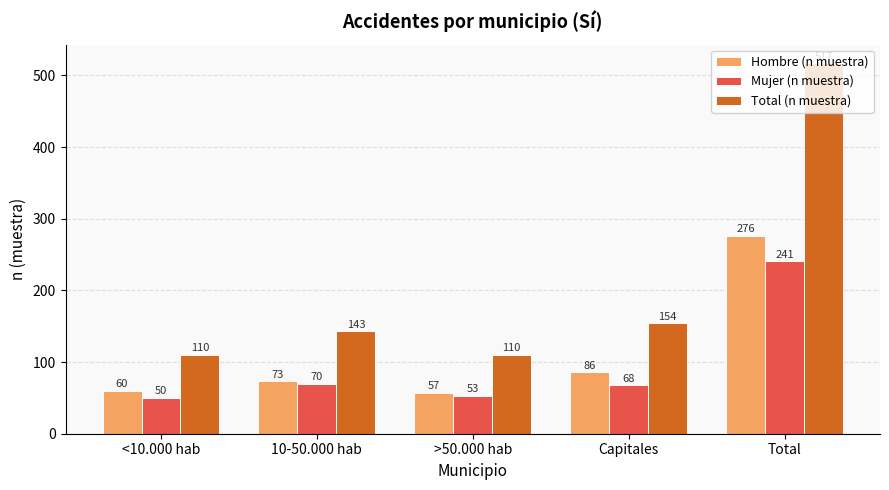

What is the spread (max minus min) of values at >50.000 hab?

57